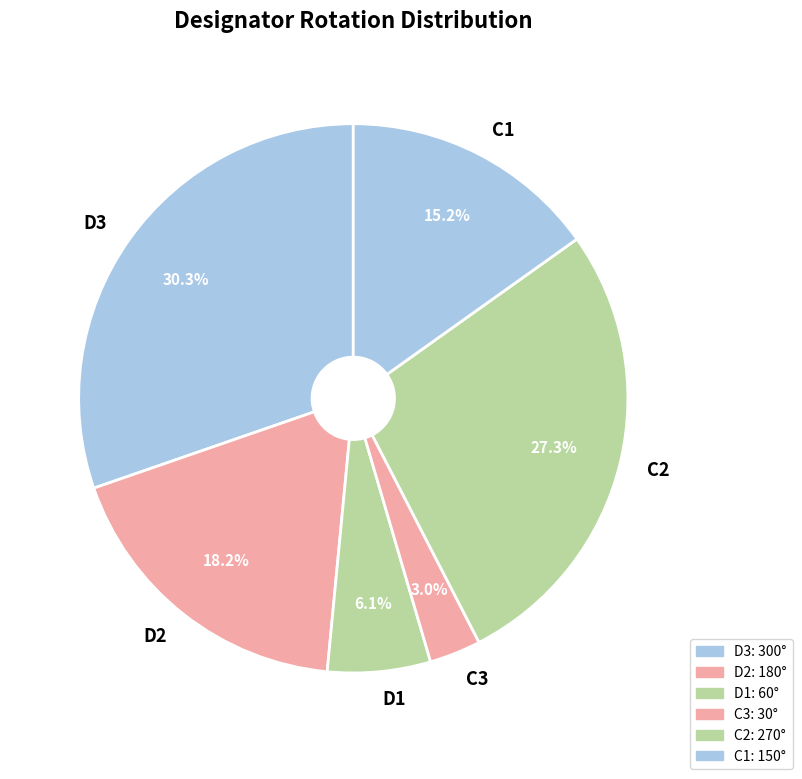

Which has a higher value, D1 or D2?

D2